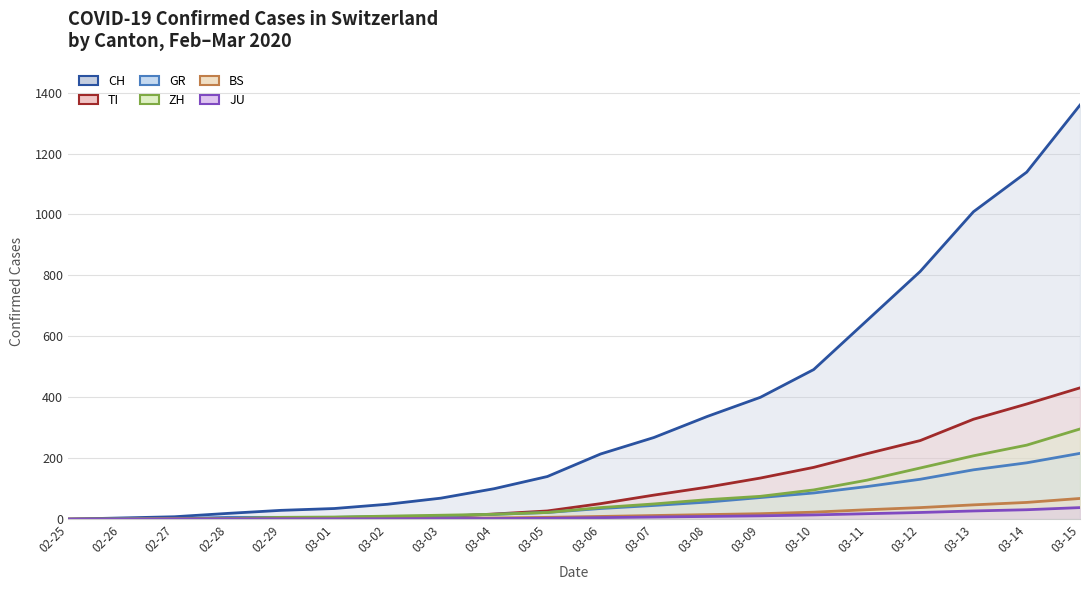

True or false: ZH and BS intersect in this chart.

False